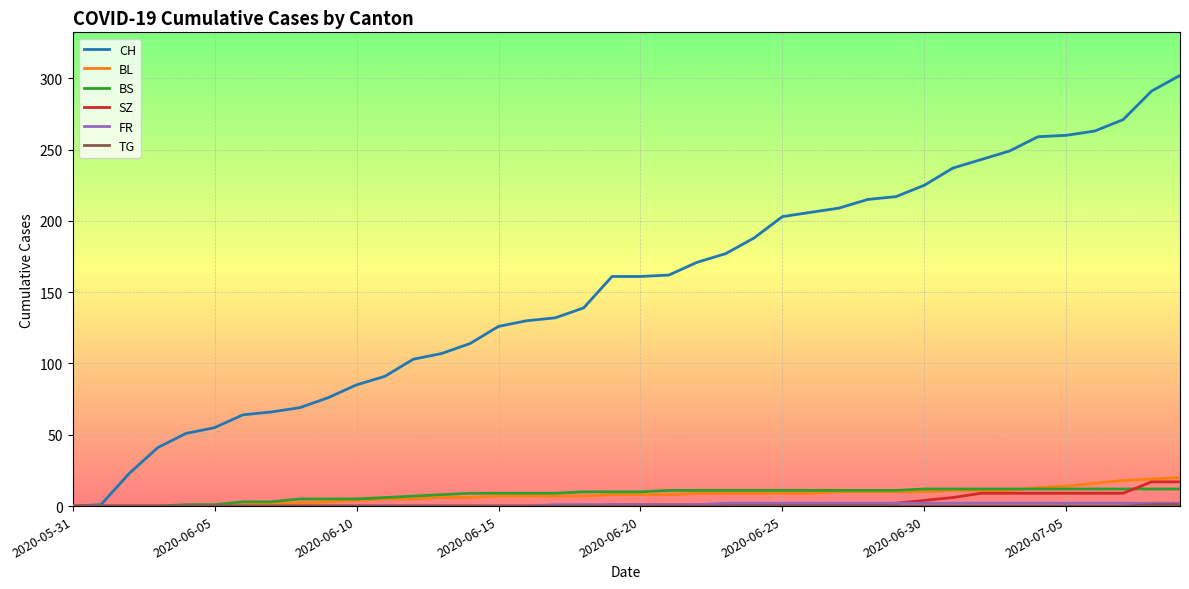

Which series has the widest spread of values?

CH